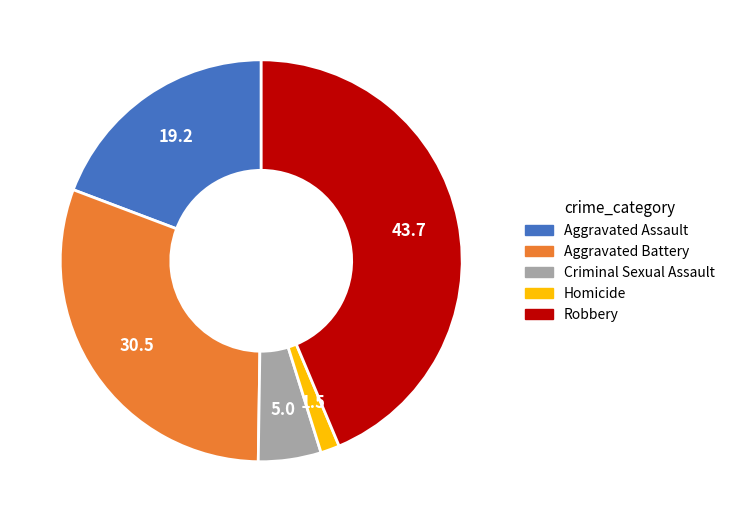

Between Robbery and Aggravated Assault, which is larger?

Robbery